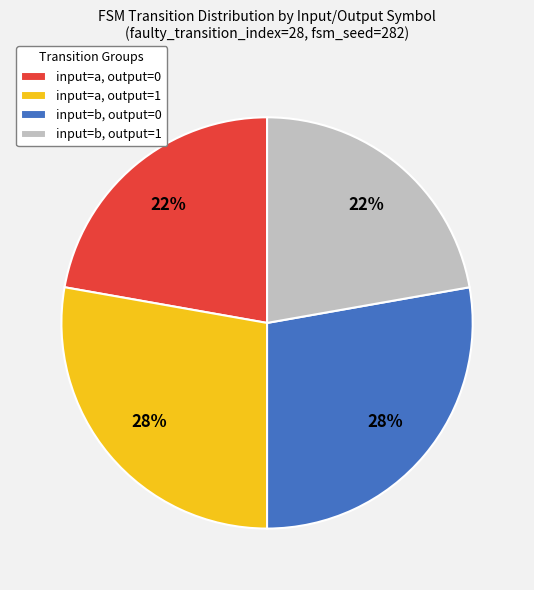

Is there a majority slice in this chart?

No